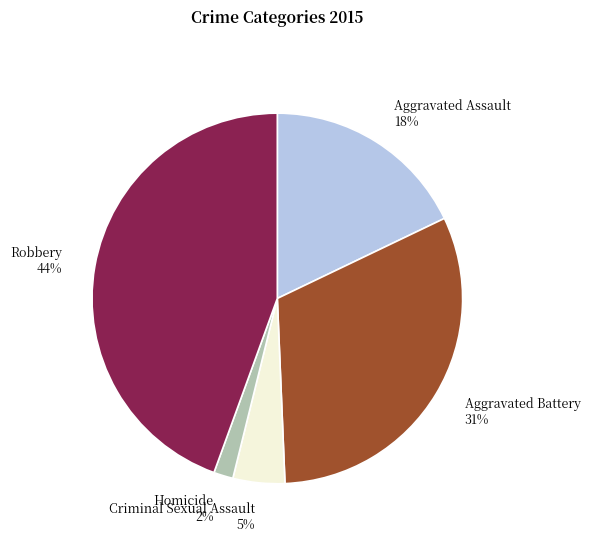

Rank the categories by value from lowest to highest.

Homicide, Criminal Sexual Assault, Aggravated Assault, Aggravated Battery, Robbery